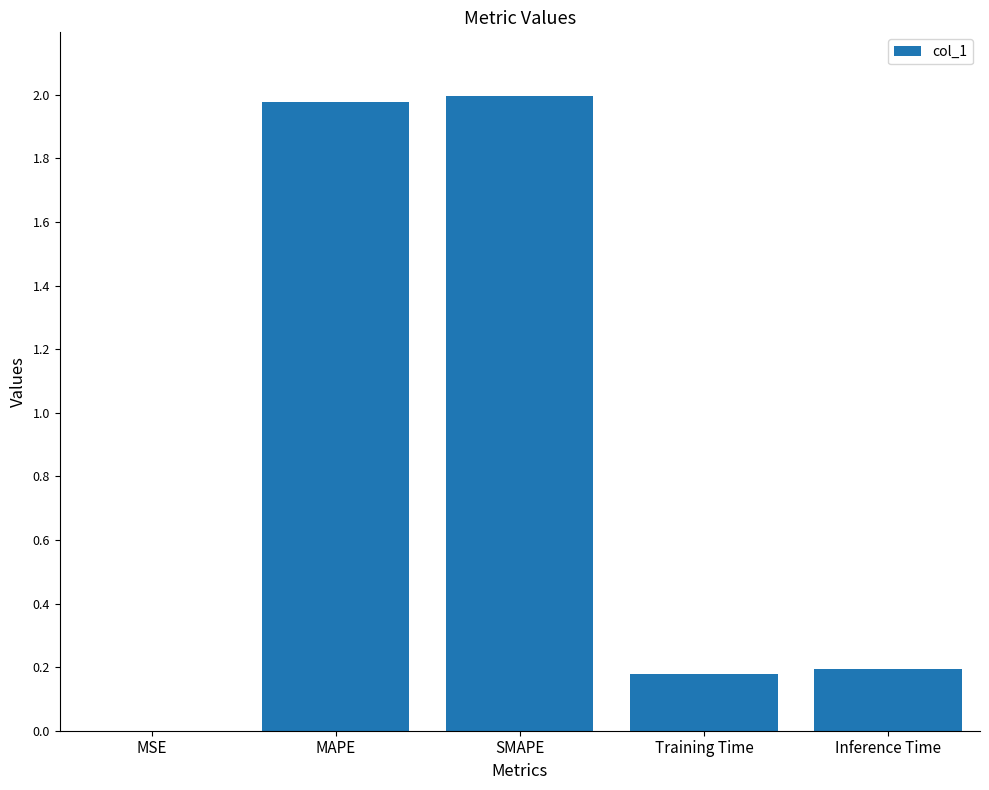

What is the change in value from SMAPE to Inference Time?

-1.8